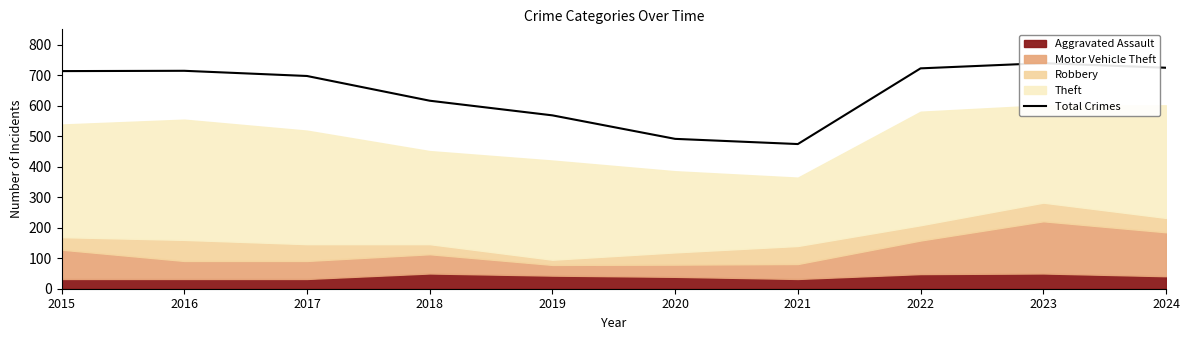

The value at 2023 is 739. True or false?

True